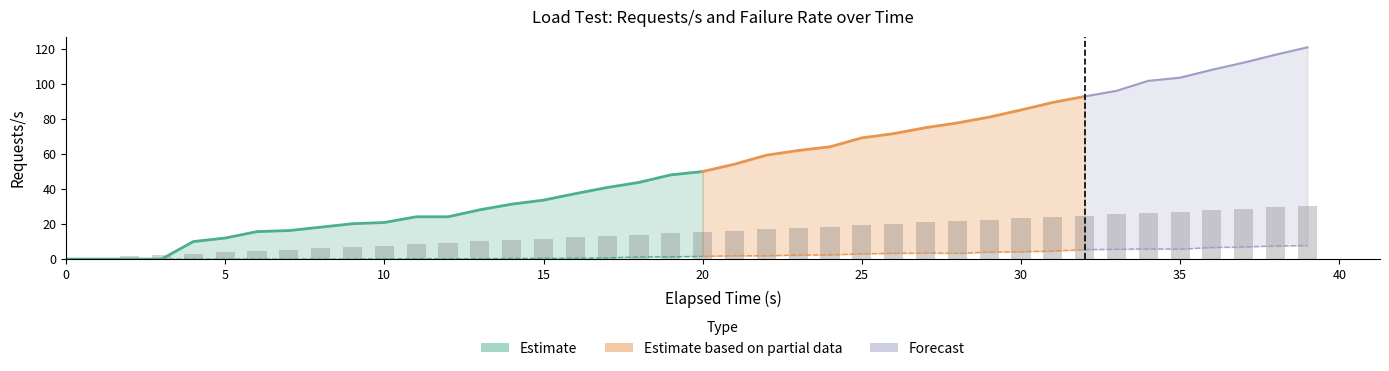

True or false: the data shows 12.4 at 16.

True